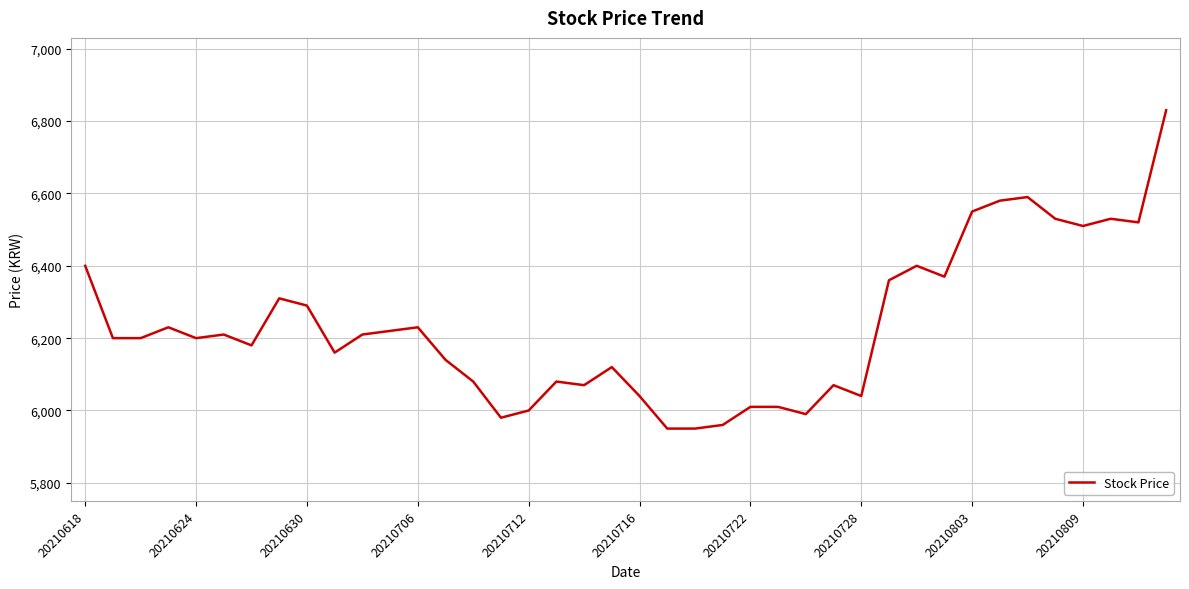

What is the difference between the maximum and minimum values?

880